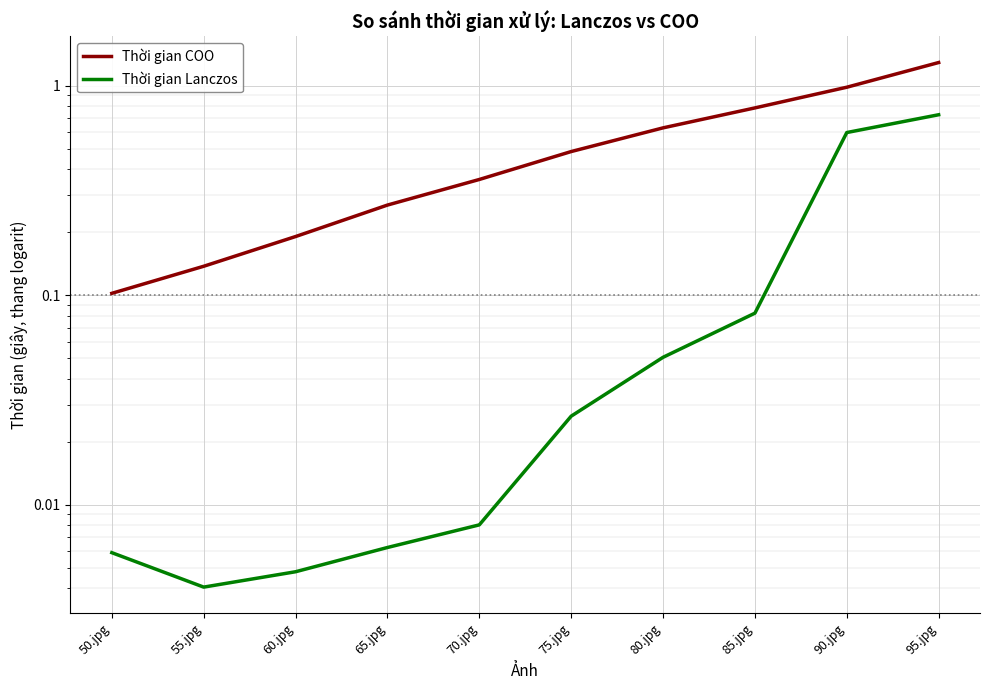

The Thời gian Lanczos series shows 0.0 at 65.jpg. True or false?

True